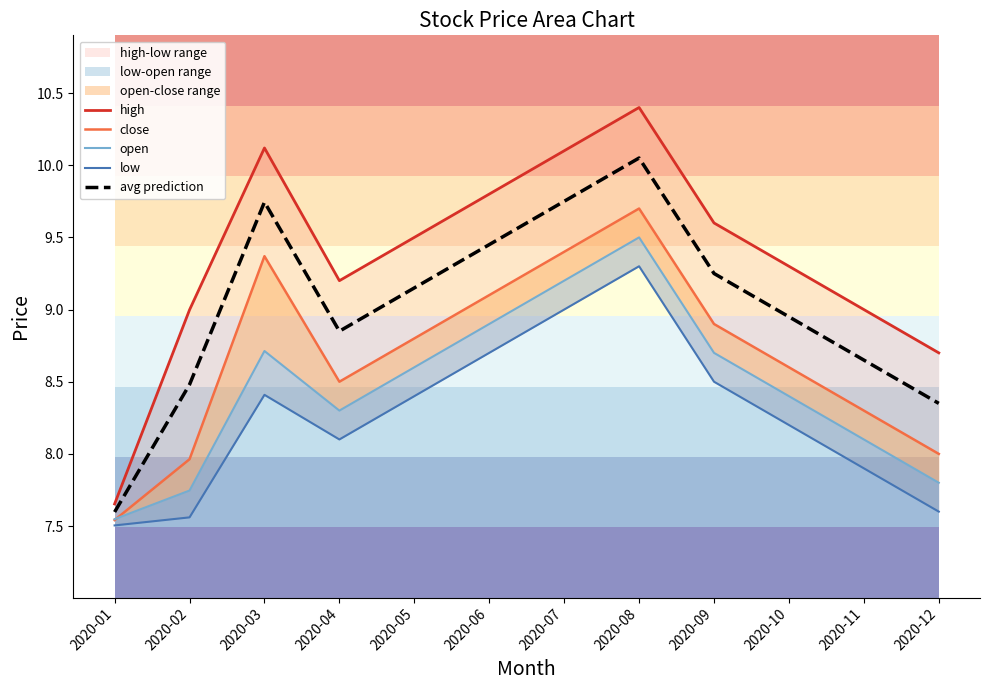

How many interior local peaks does the high series have?

2